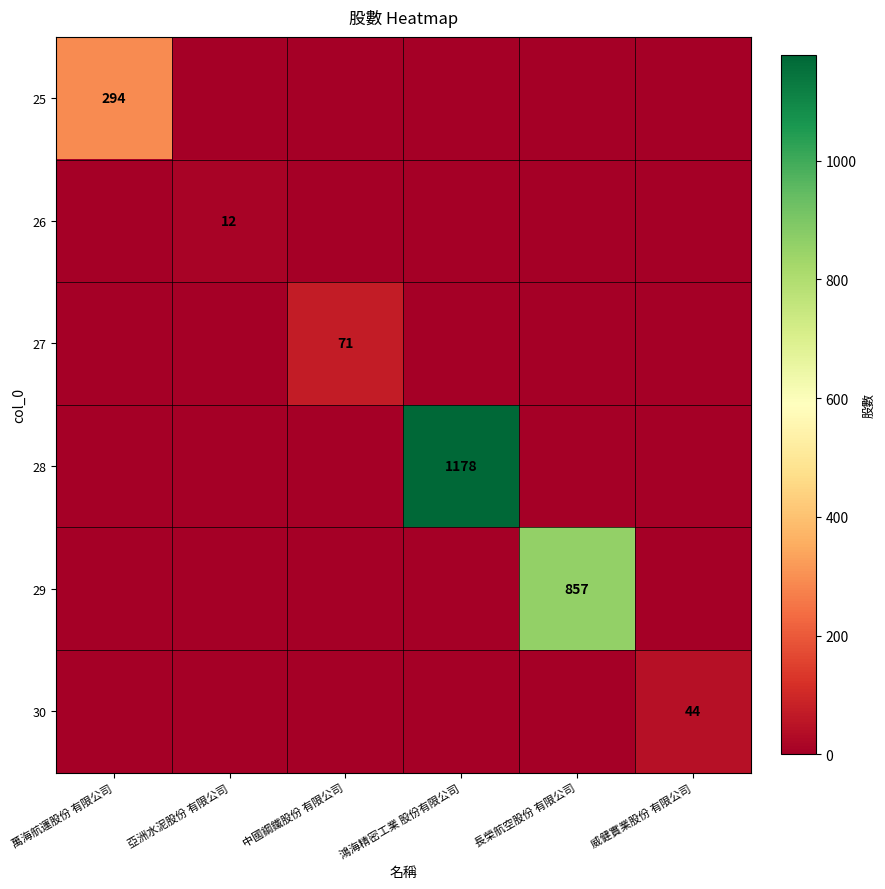

The value of 27 at 鴻海精密工業 股份有限公司 is -28. True or false?

False